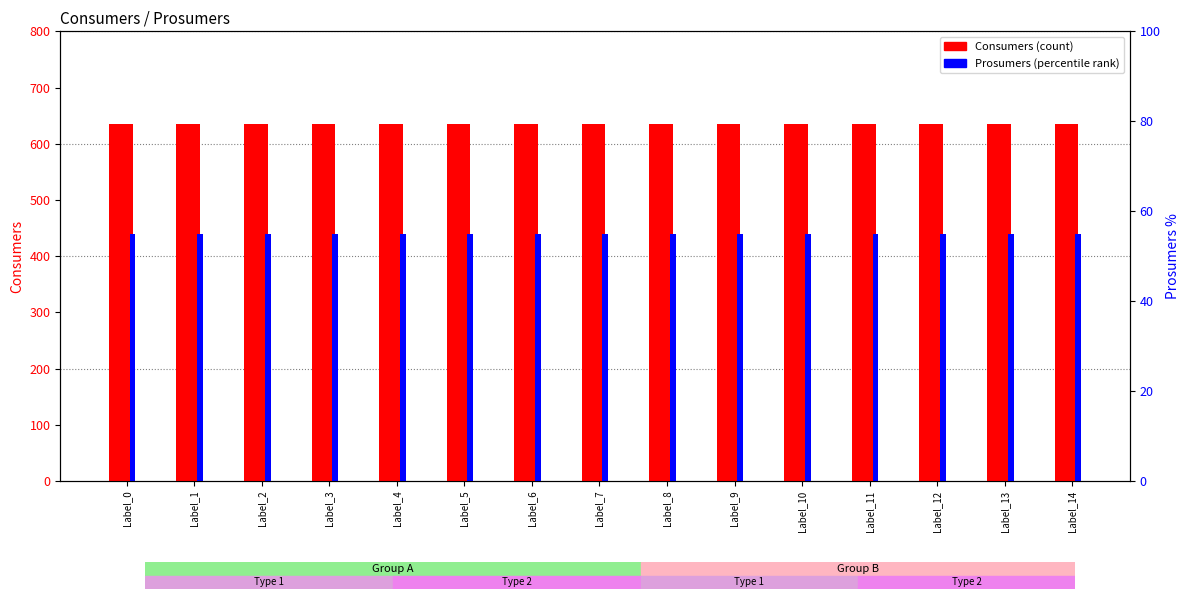

How many bars are there in total?

30